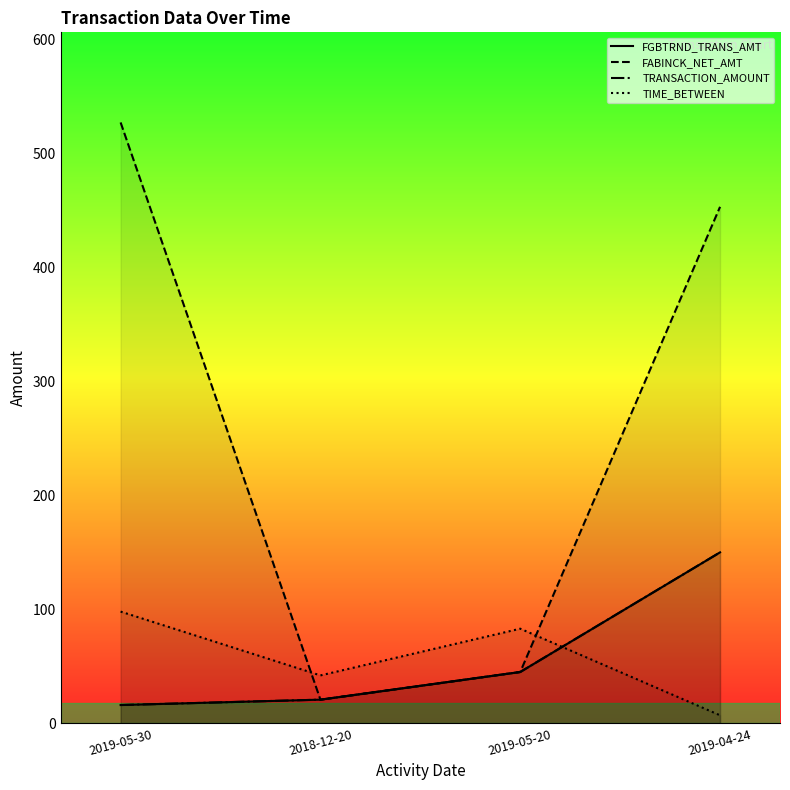

What is the label of the 3rd point from the left?

2019-05-20